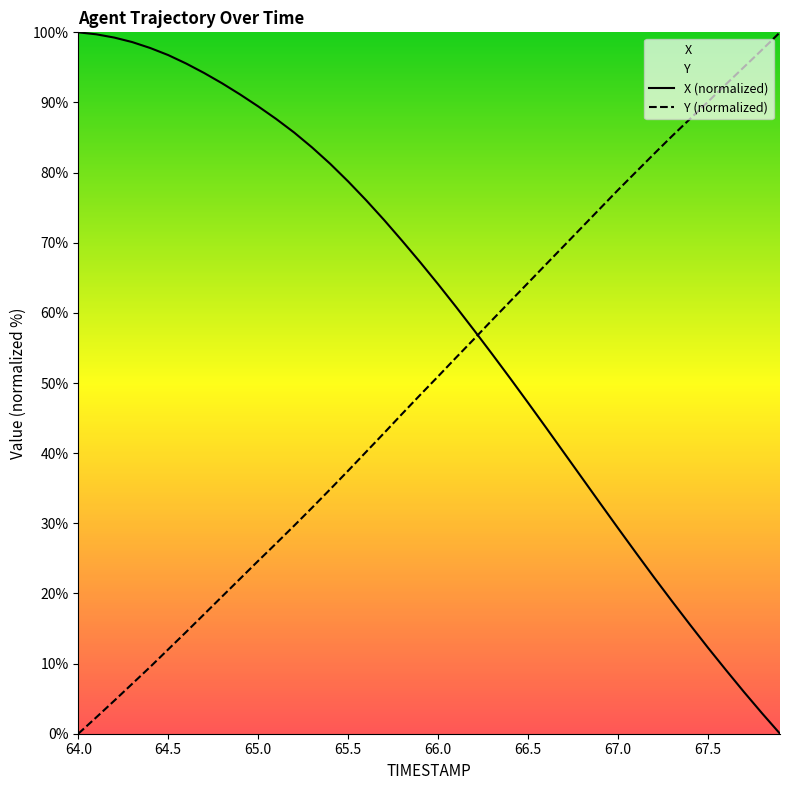

Reading left to right, what are all the values shown in this chart?

X: 64.0=100.0	64.1=99.7	64.2=99.3	64.3=98.6	64.4=97.8	64.5=96.8	64.6=95.5	64.7=94.2	64.8=92.7	64.9=91.1	65.0=89.4	65.1=87.6	65.2=85.7	65.3=83.6	65.4=81.3	65.5=78.7	65.6=76.1	65.7=73.2	65.8=70.3	65.9=67.2	66.0=64.1	66.1=60.8	66.2=57.5	66.3=54.1	66.4=50.7	66.5=47.2	66.6=43.6	66.7=40.0	66.8=36.5	66.9=32.9	67.0=29.3	67.1=25.8	67.2=22.3	67.3=18.9	67.4=15.5	67.5=12.3	67.6=9.1	67.7=5.9	67.8=2.9	67.9=0.0
Y: 64.0=0.0	64.1=2.3	64.2=4.7	64.3=7.1	64.4=9.5	64.5=12.0	64.6=14.5	64.7=17.0	64.8=19.6	64.9=22.1	65.0=24.6	65.1=27.1	65.2=29.7	65.3=32.2	65.4=34.8	65.5=37.5	65.6=40.2	65.7=42.9	65.8=45.6	65.9=48.3	66.0=50.9	66.1=53.6	66.2=56.3	66.3=59.0	66.4=61.6	66.5=64.3	66.6=66.9	66.7=69.6	66.8=72.2	66.9=74.9	67.0=77.5	67.1=80.1	67.2=82.7	67.3=85.2	67.4=87.7	67.5=90.1	67.6=92.6	67.7=95.1	67.8=97.5	67.9=100.0